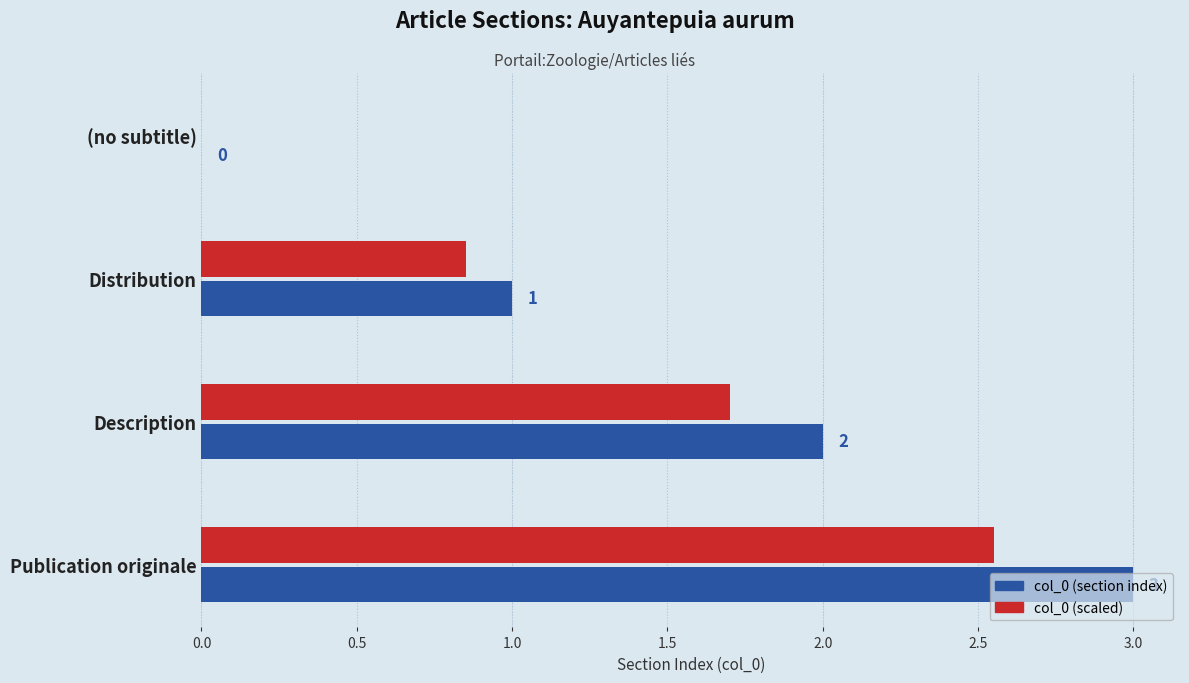

At which label does col_0 (section index) reach its peak?

Publication originale